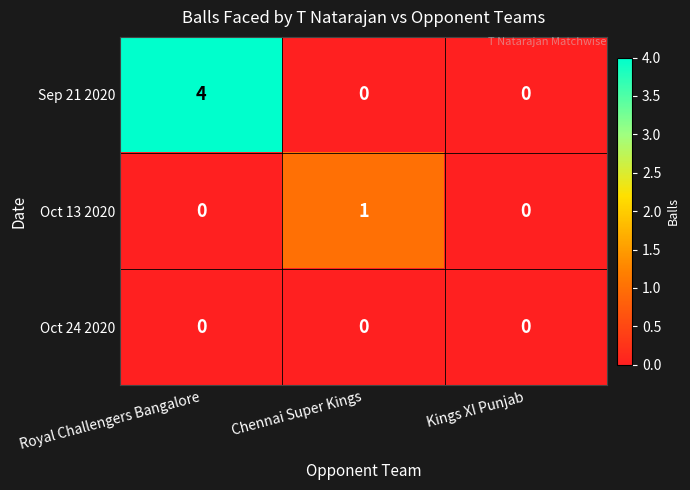

What is the difference between the highest and lowest values at Royal Challengers Bangalore?

4